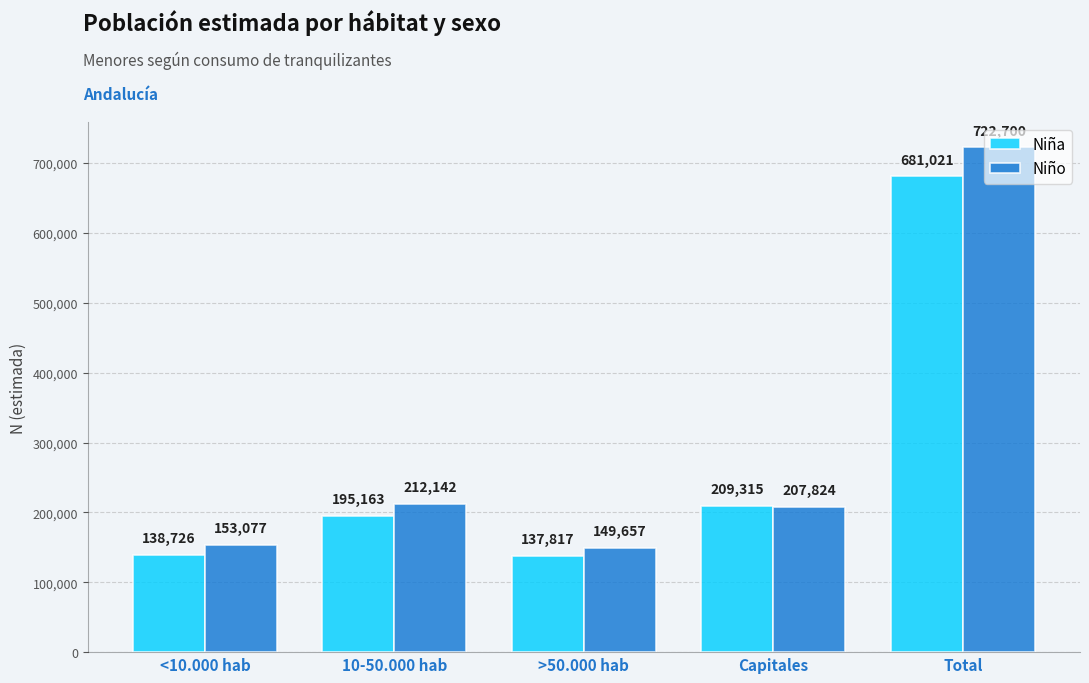

Which label corresponds to the largest value in the chart?

Total